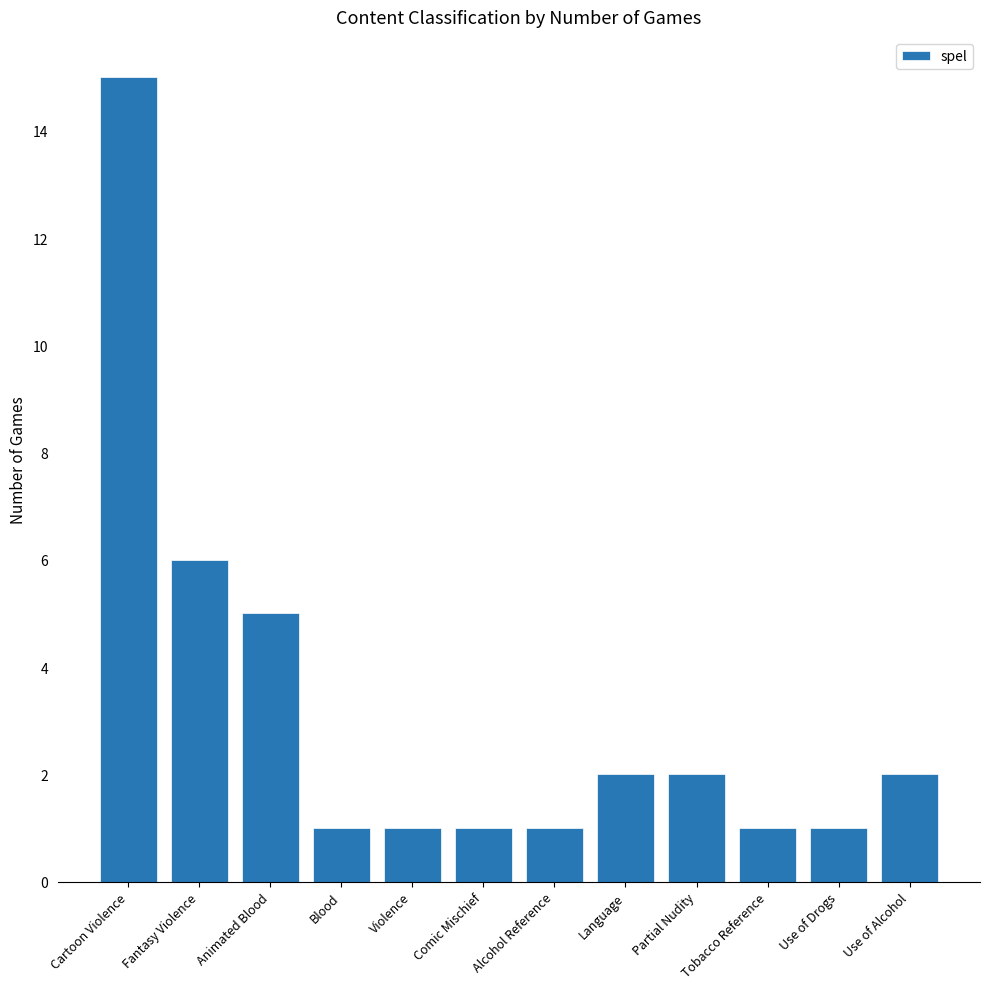

What is the label of the 5th bar from the right?

Language